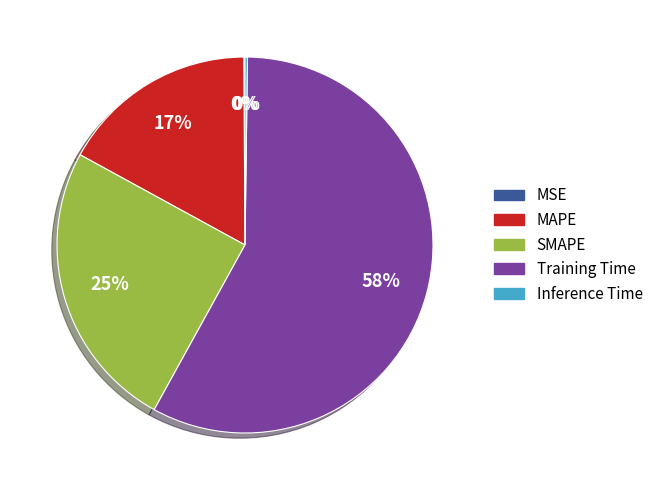

To the nearest percent, what is the average slice percentage?

20%